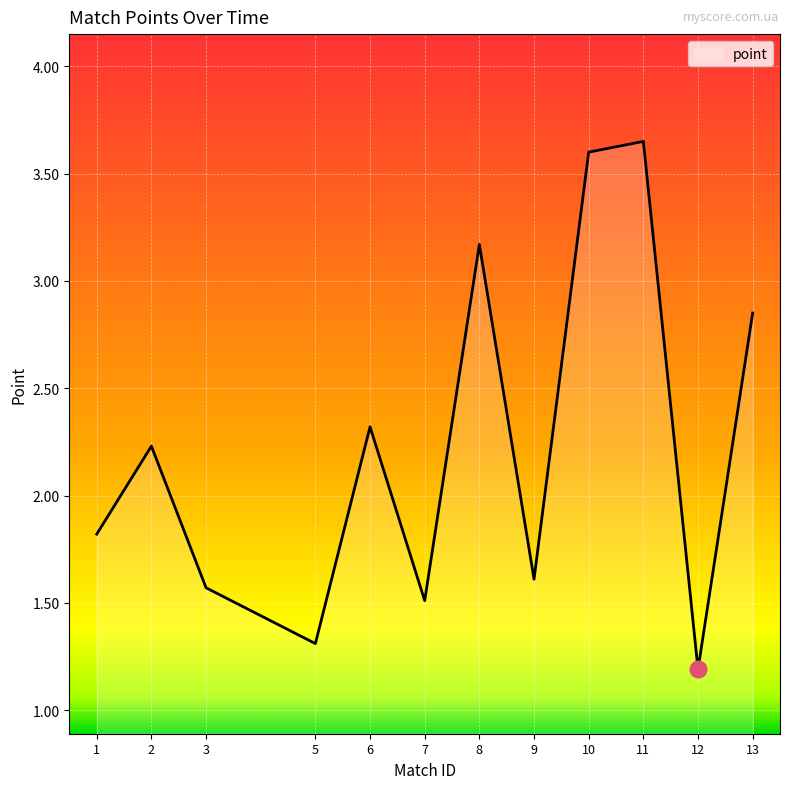

Rank the categories by value from highest to lowest.

11, 10, 8, 13, 6, 2, 1, 9, 3, 7, 5, 12